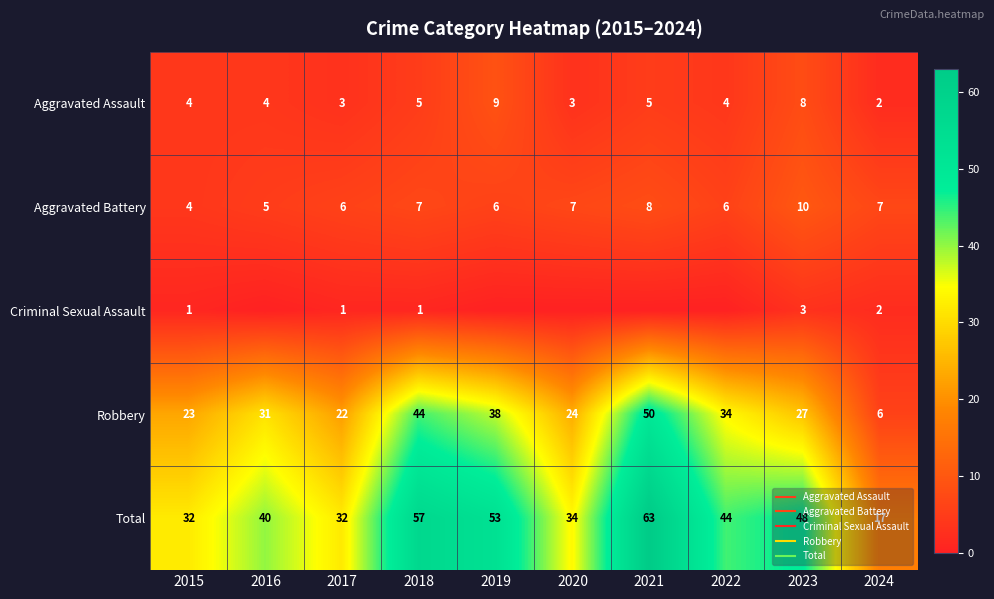

The Robbery series shows 9 at 2024. True or false?

False